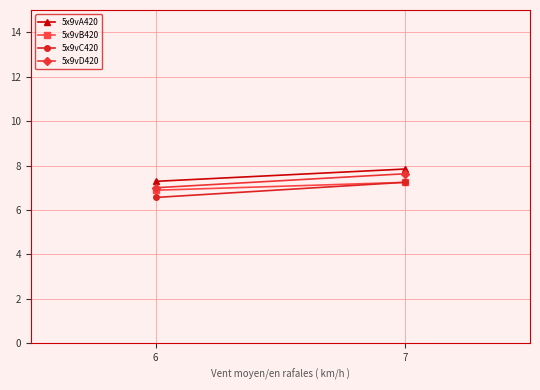

What is the highest value of the 5x9vD420 series?

7.6